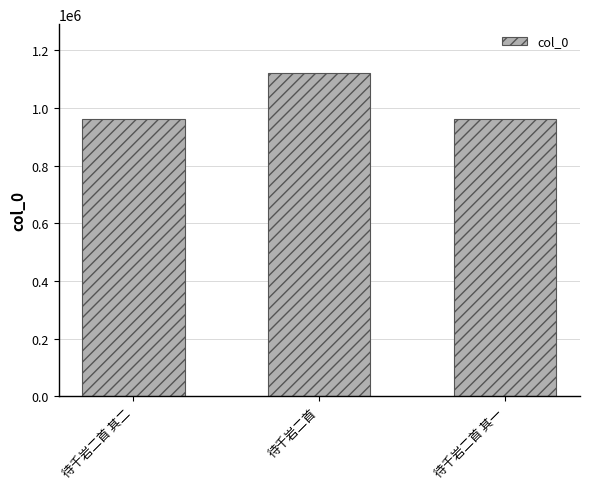

What is the label of the 1st bar from the left?

待千岩二首 其二